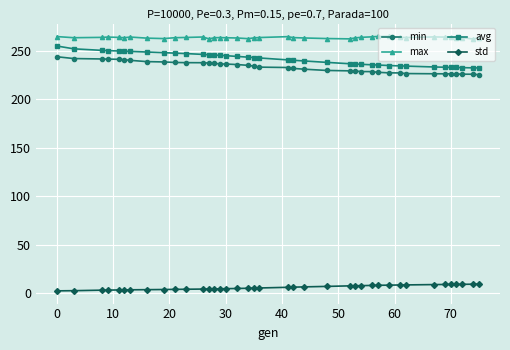

At how many categories does at least one series exceed 177?

39